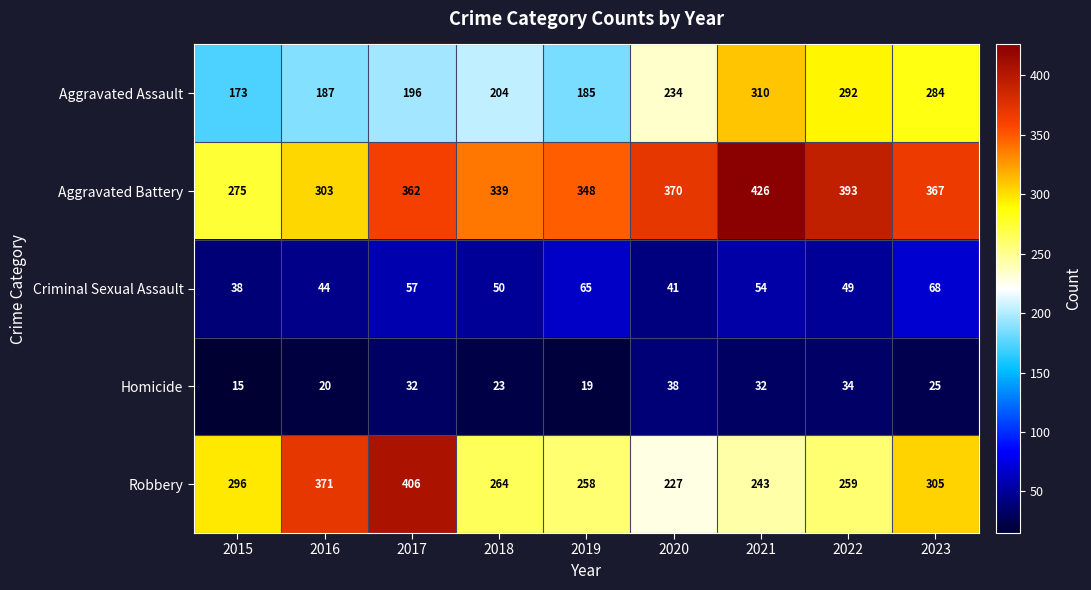

Which series has the widest spread of values?

Robbery